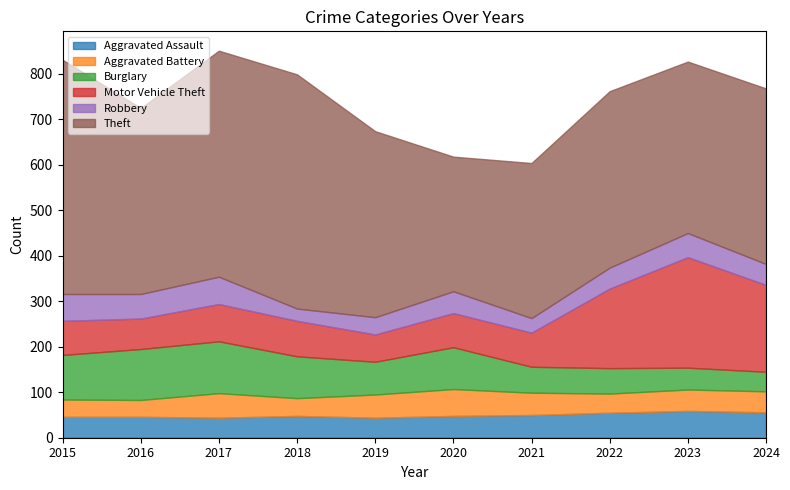

True or false: Burglary has a value of 112 at 2016.

True